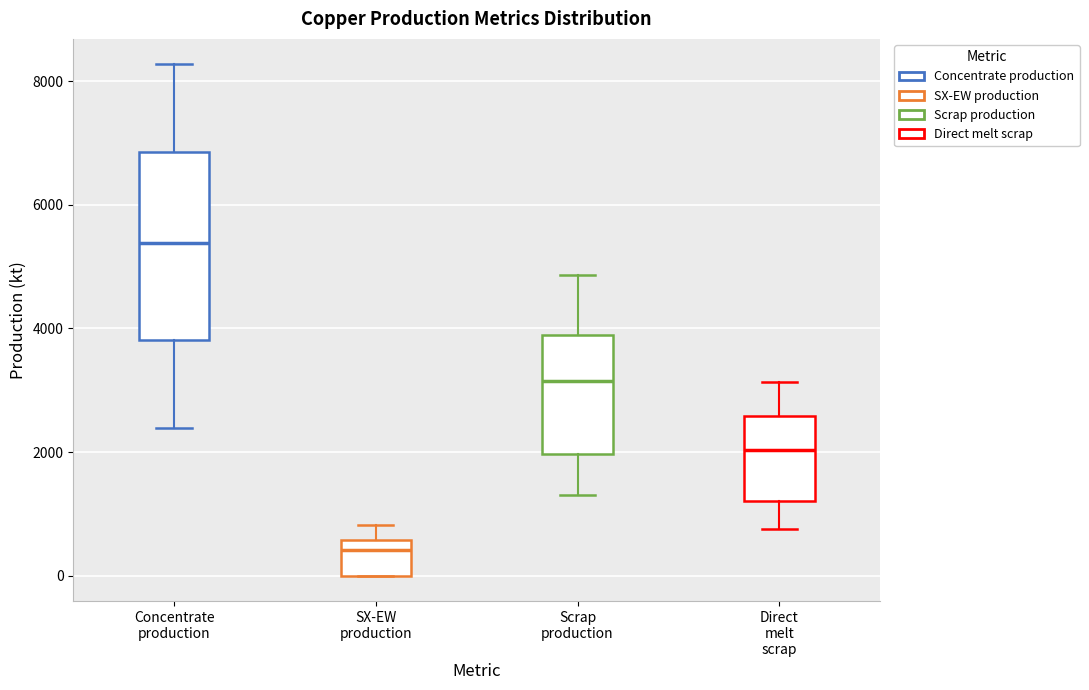

Reading left to right, transcribe this box plot: for each box, give where its median line is, the range the box spans, and where its two whiskers end, as read against the y-axis. The values are not printed on the chart, so give them approximately, as read against the axis.

Concentrate production: median 5400, box 3800 to 6800, whiskers 2400 to 8200
SX-EW production: median 400, box 0 to 600, whiskers 0 to 800
Scrap production: median 3200, box 2000 to 3800, whiskers 1400 to 4800
Direct melt scrap: median 2000, box 1200 to 2600, whiskers 800 to 3200